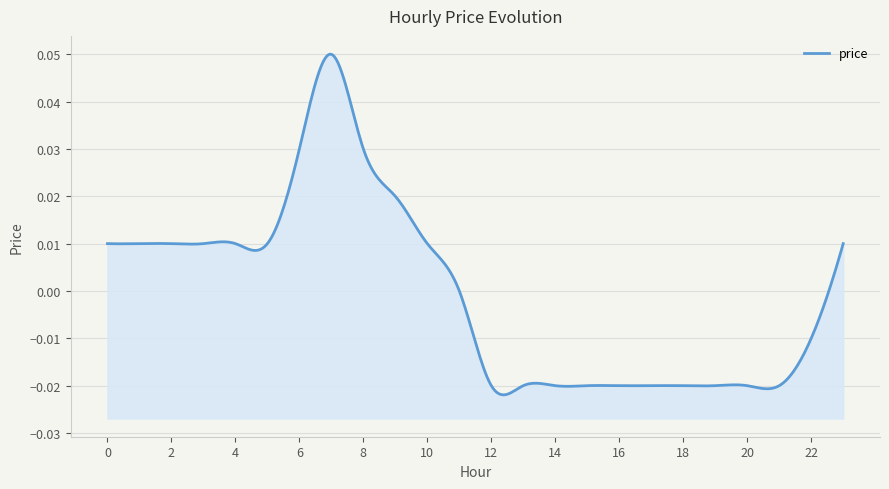

List the labels in order of value, largest first.

7, 6, 8, 9, 0, 1, 2, 3, 4, 5, 10, 23, 11, 22, 12, 13, 14, 15, 16, 17, 18, 19, 20, 21